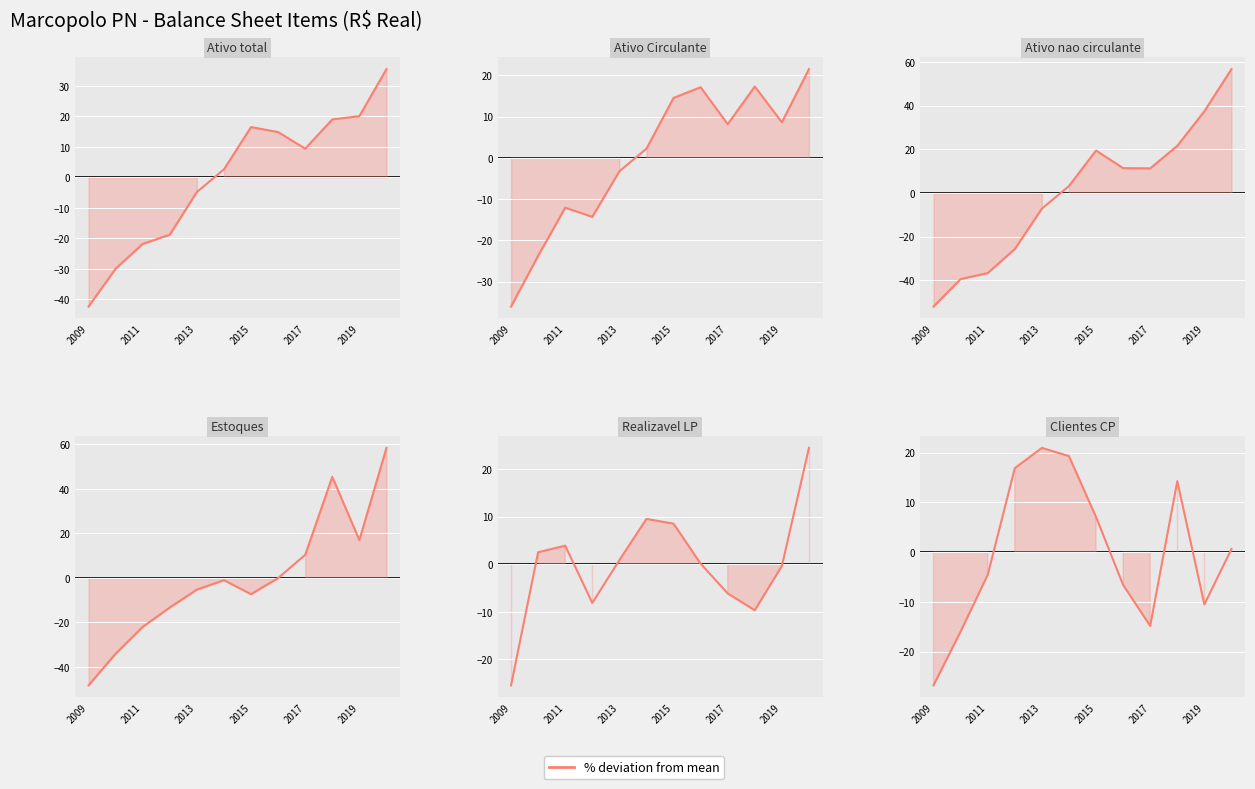

Does the chart display data point markers on the line(s)?

No